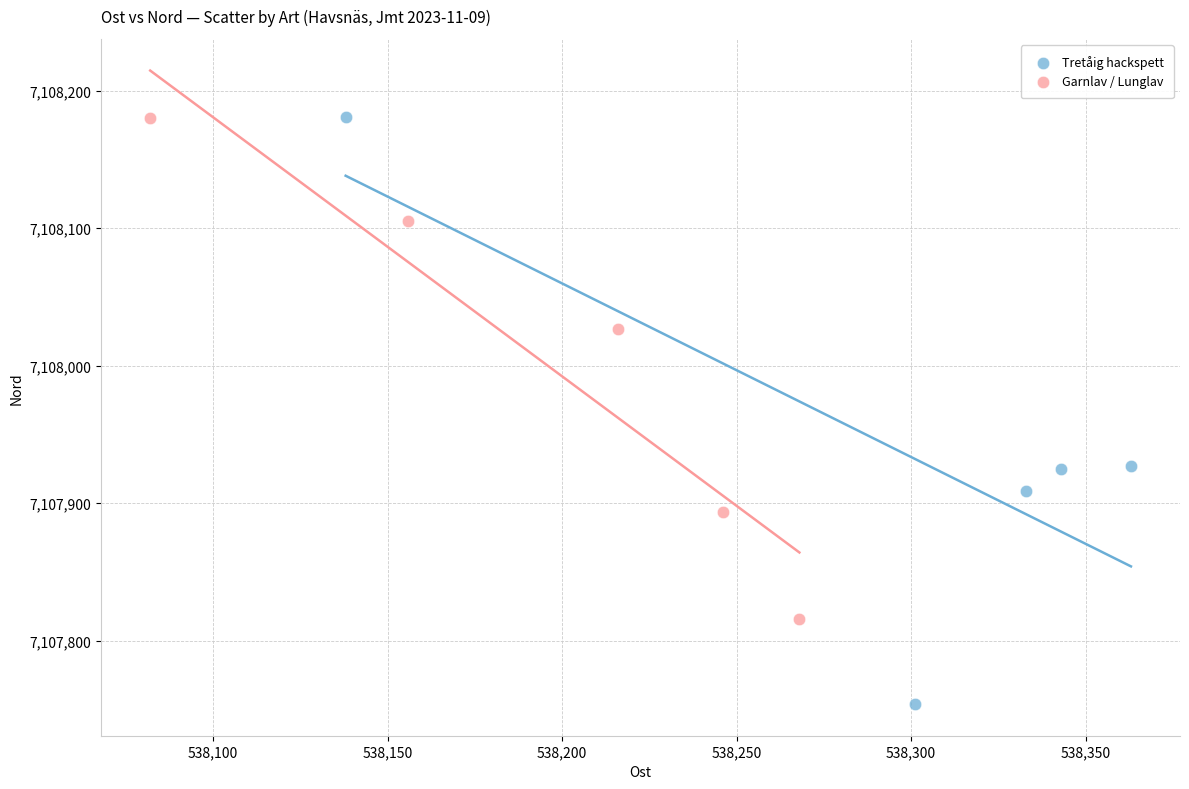

Which series reaches the minimum Y coordinate?

Tretåig hackspett